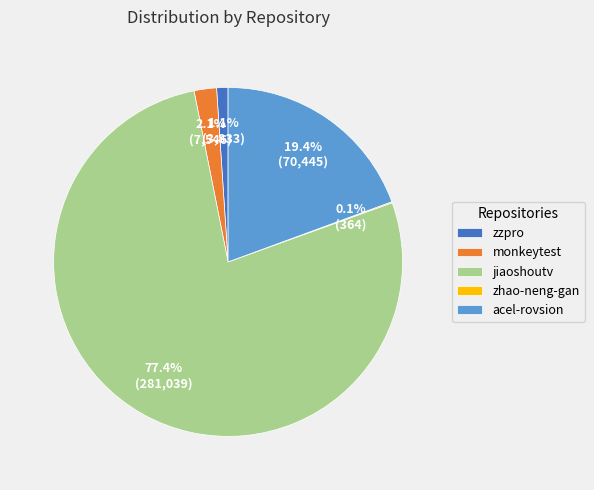

What is the majority slice?

jiaoshoutv